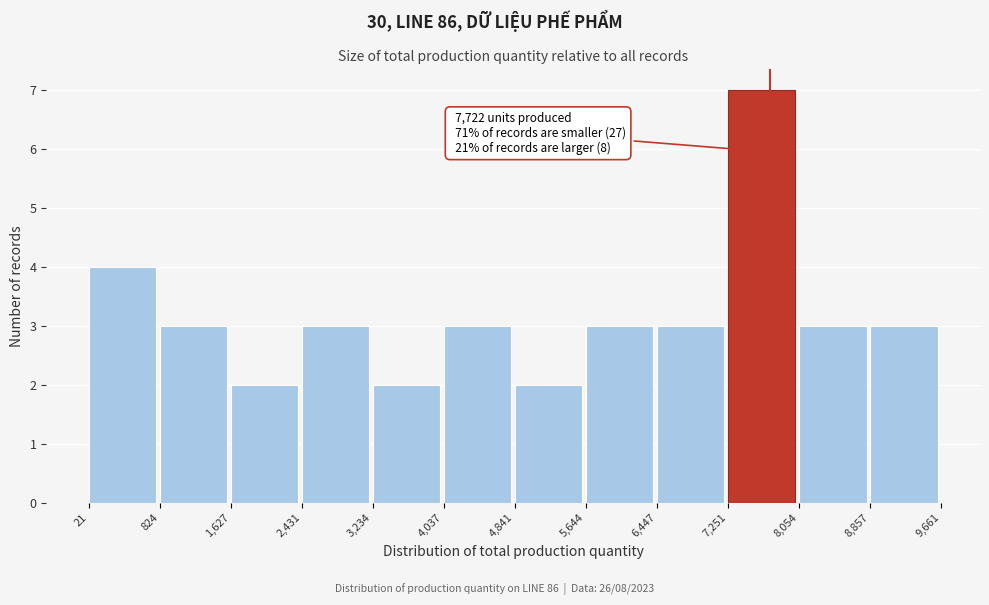

Over which range of the x-axis is the bar tallest?

7,251 to 8,054